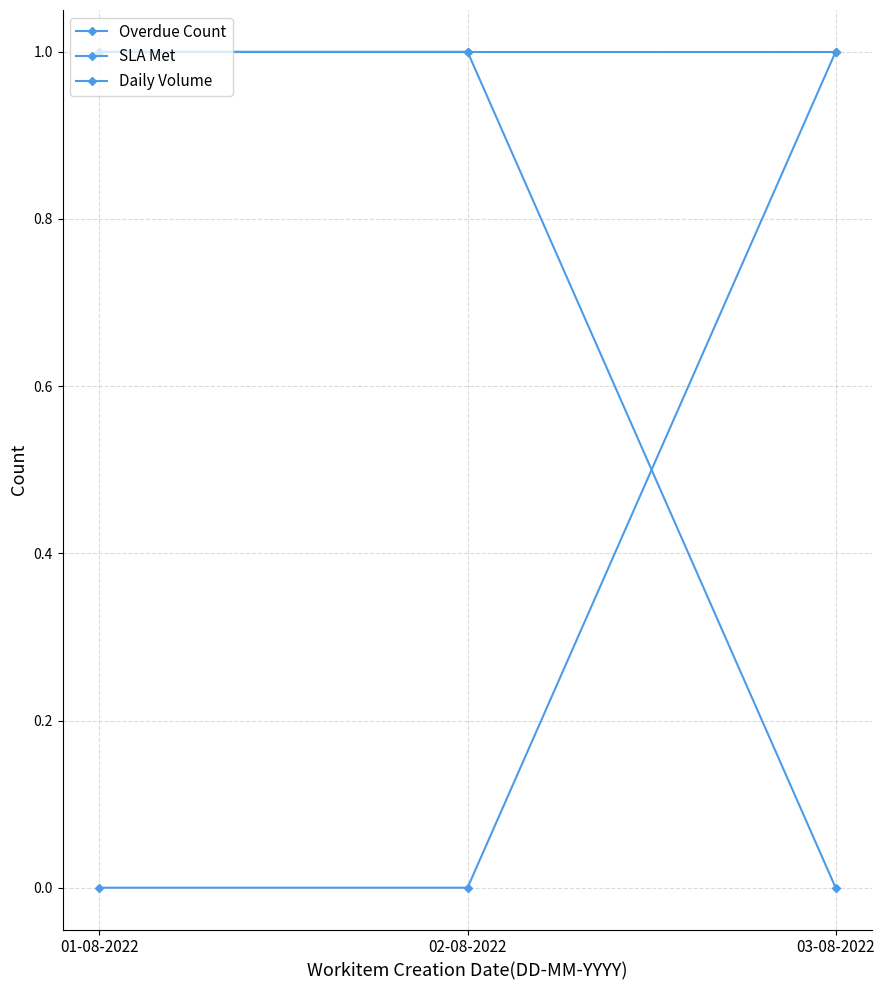

The SLA Met series shows 0 at 02-08-2022. True or false?

True